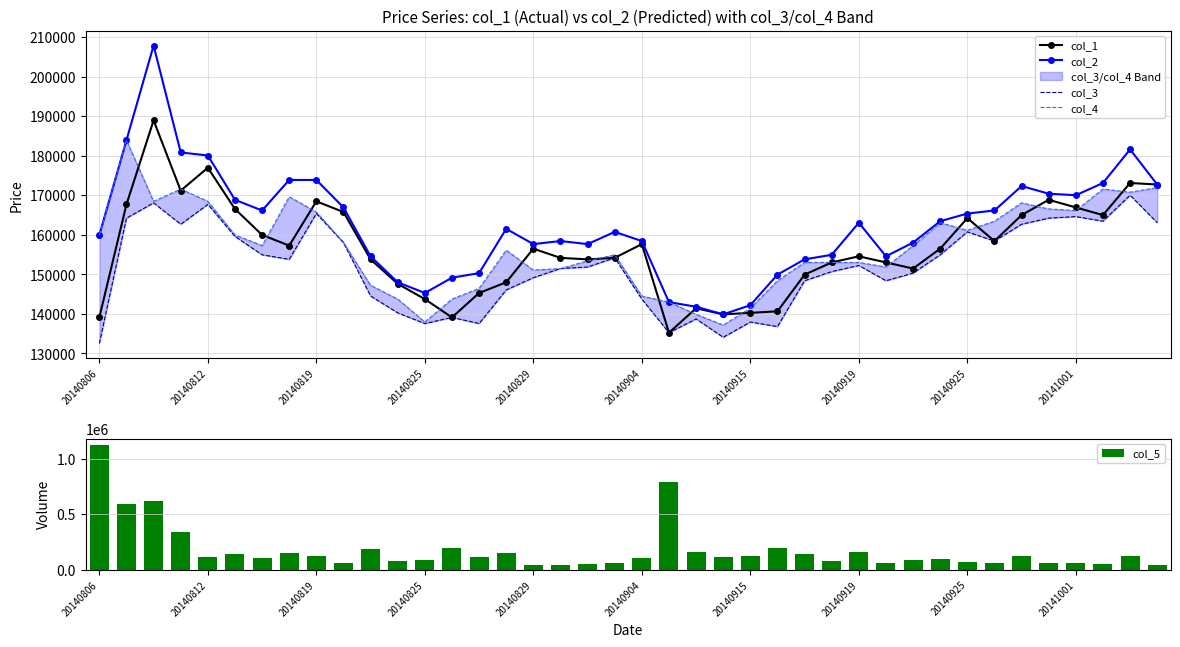

What is the lowest value of the col_3 series?

132523